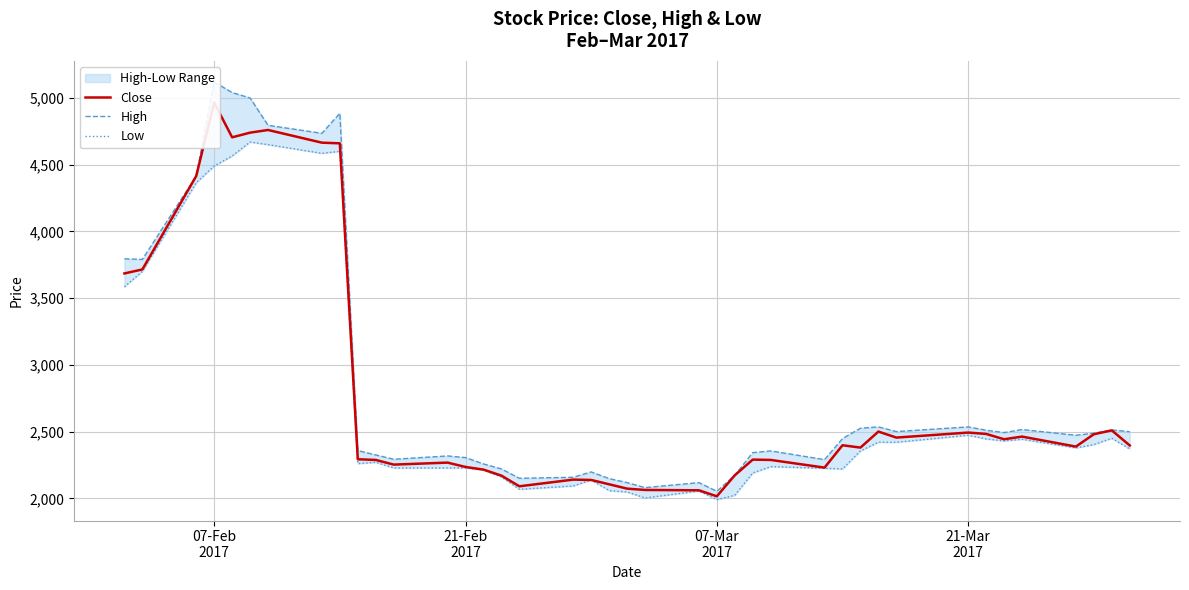

Does the chart display data point markers on the line(s)?

No